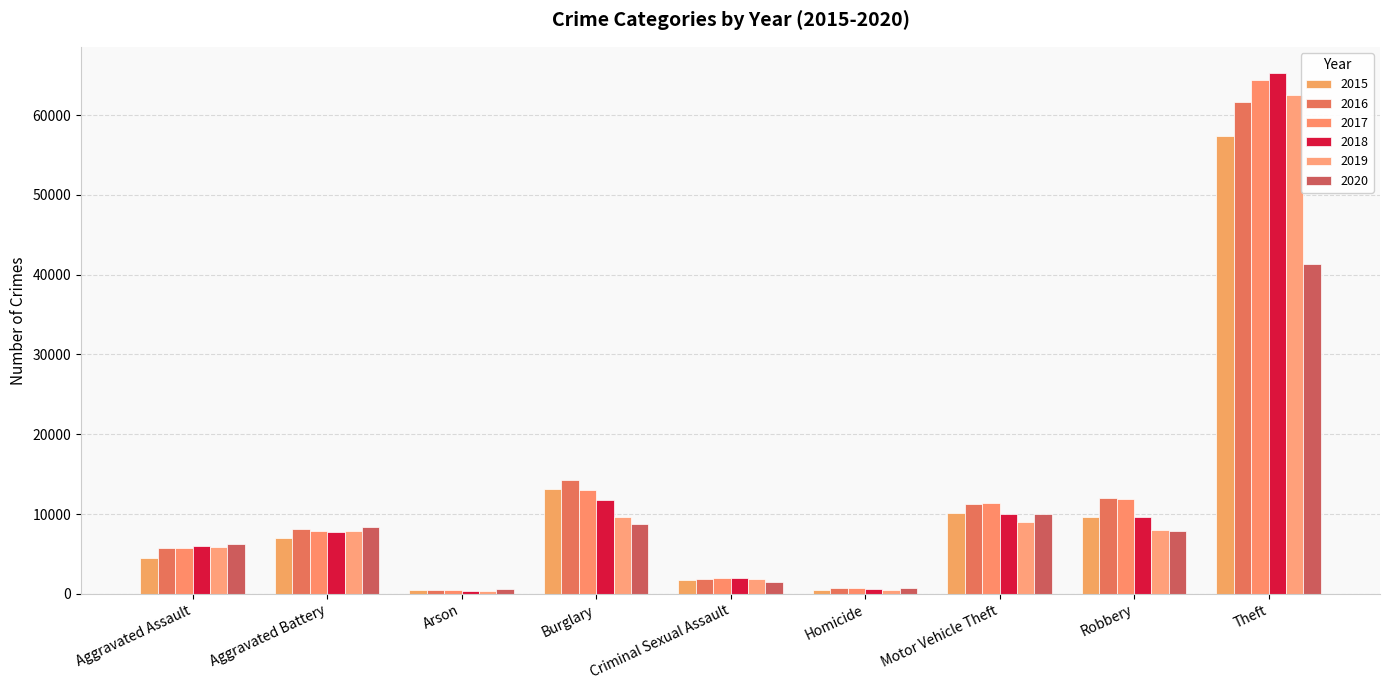

Between Aggravated Assault and Homicide, which series saw the biggest shift?

2020